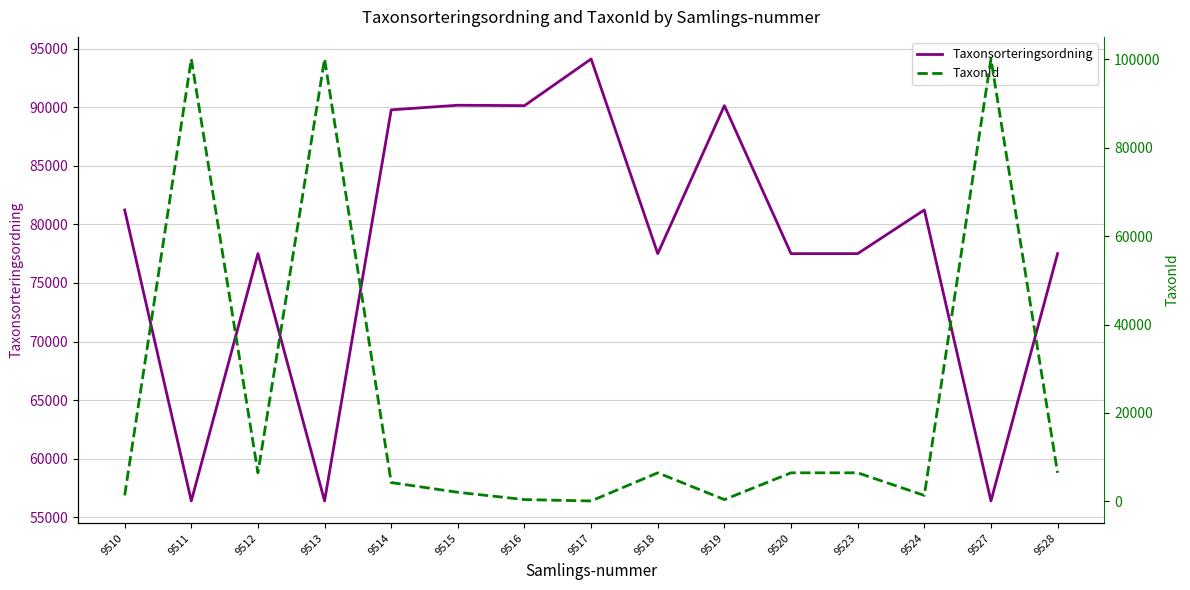

At which category is the sum across all series the highest?

9511